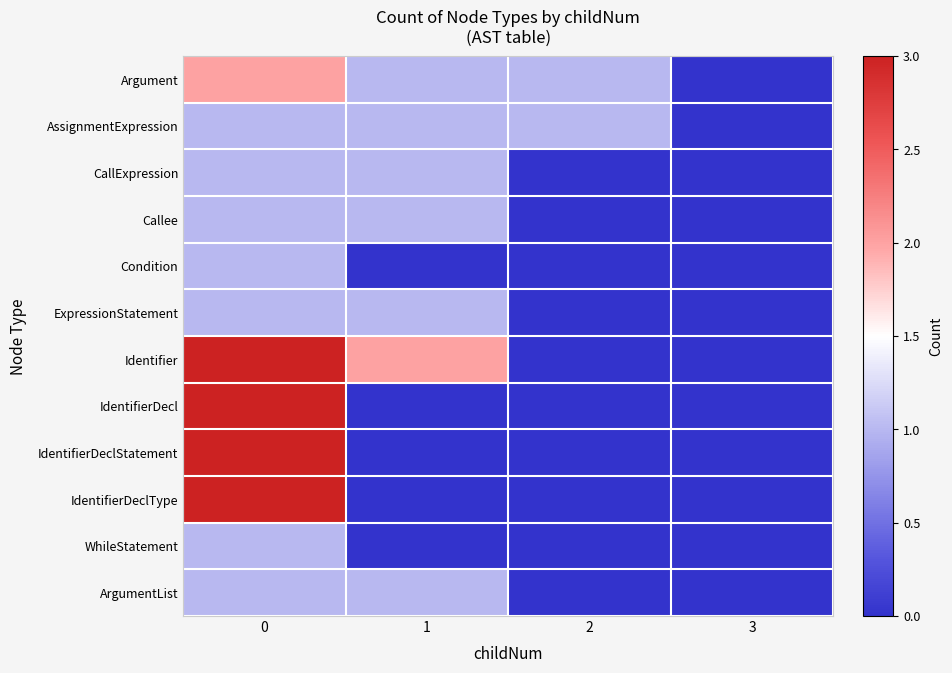

Reading right to left, what are all the values shown in this chart?

Argument: 3=0	2=1	1=1	0=2
AssignmentExpression: 3=0	2=1	1=1	0=1
CallExpression: 3=0	2=0	1=1	0=1
Callee: 3=0	2=0	1=1	0=1
Condition: 3=0	2=0	1=0	0=1
ExpressionStatement: 3=0	2=0	1=1	0=1
Identifier: 3=0	2=0	1=2	0=3
IdentifierDecl: 3=0	2=0	1=0	0=3
IdentifierDeclStatement: 3=0	2=0	1=0	0=3
IdentifierDeclType: 3=0	2=0	1=0	0=3
WhileStatement: 3=0	2=0	1=0	0=1
ArgumentList: 3=0	2=0	1=1	0=1